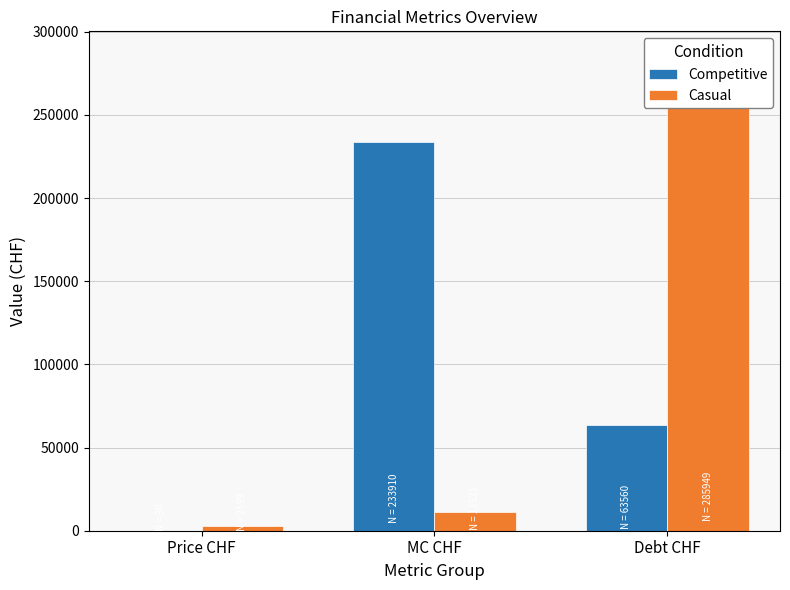

What is the label of the 1st bar from the left?

Price CHF